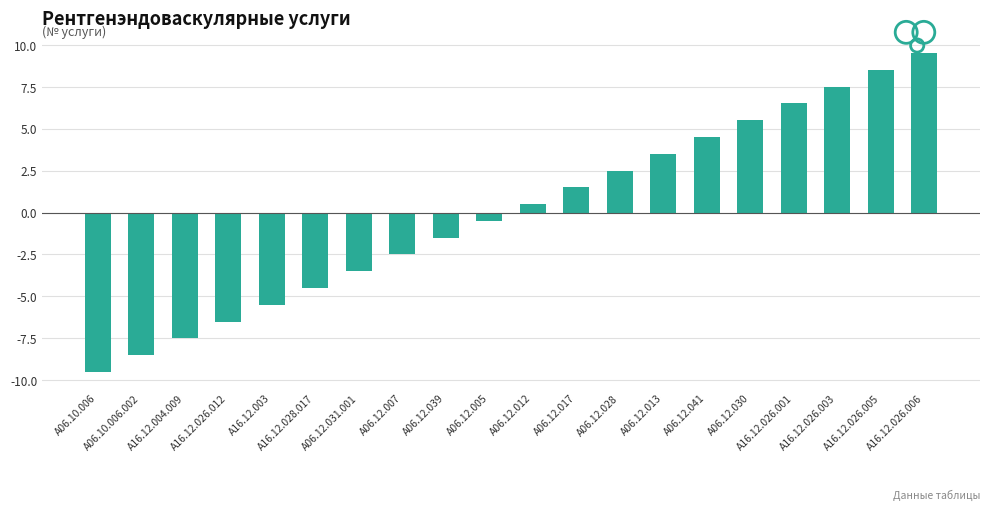

How many positive values are there?

10